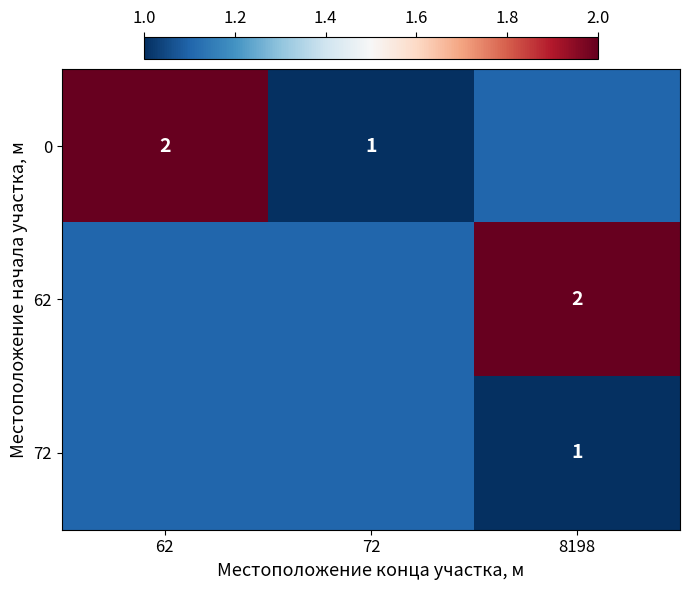

The value of 72 at 8198 is 0. True or false?

False